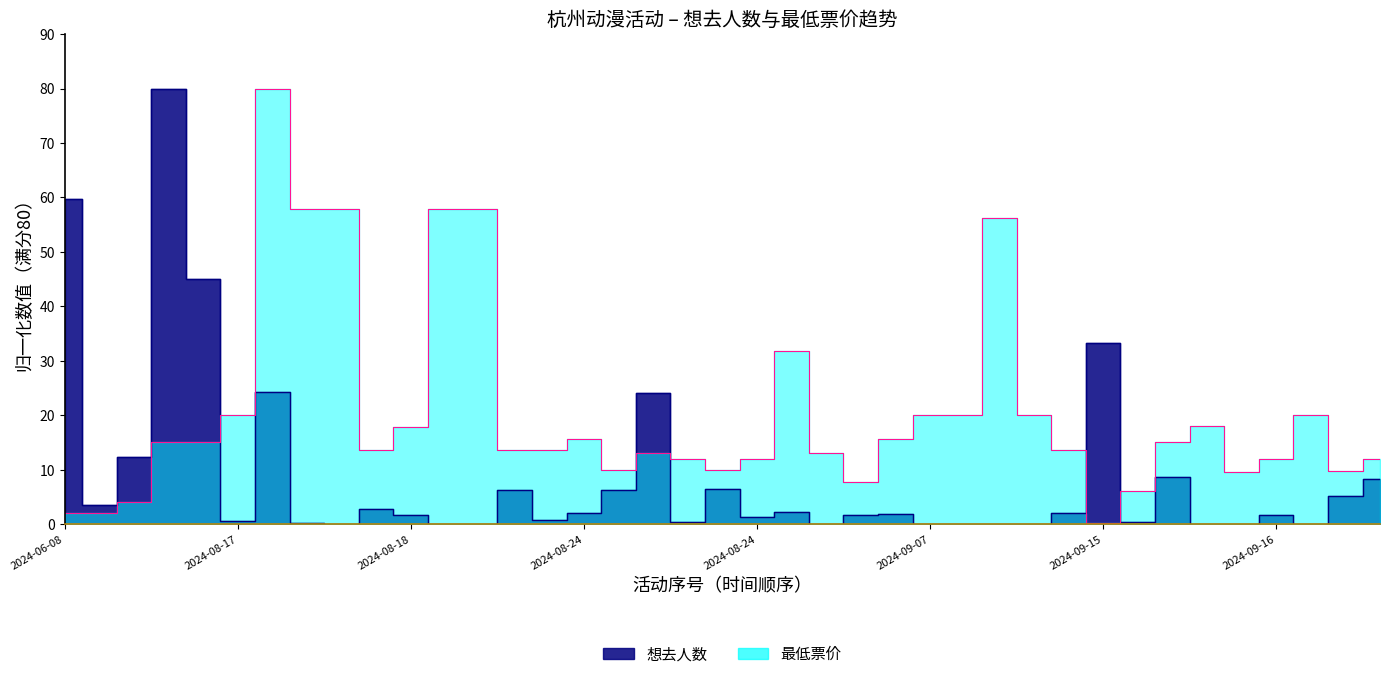

Does the chart display data point markers on the line(s)?

No